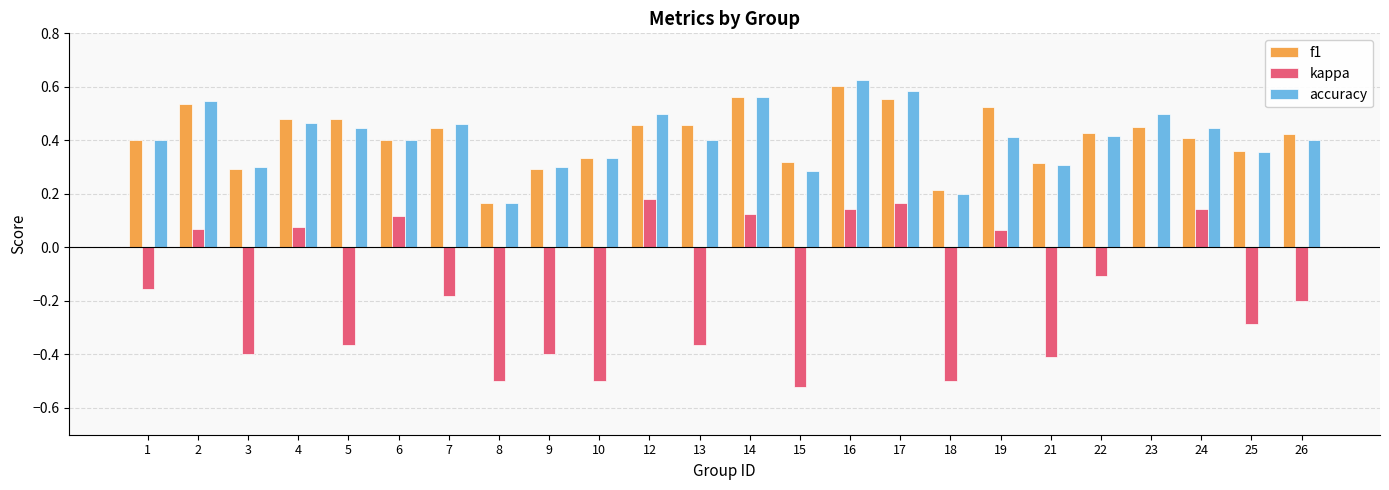

Which series changed the most between 9 and 25?

kappa